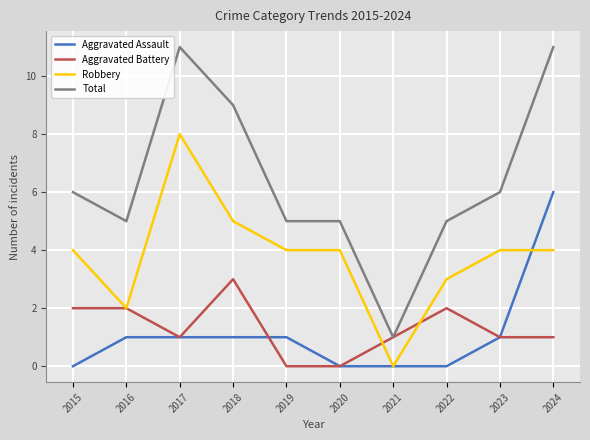

The value of Total at 2017 is 11. True or false?

True